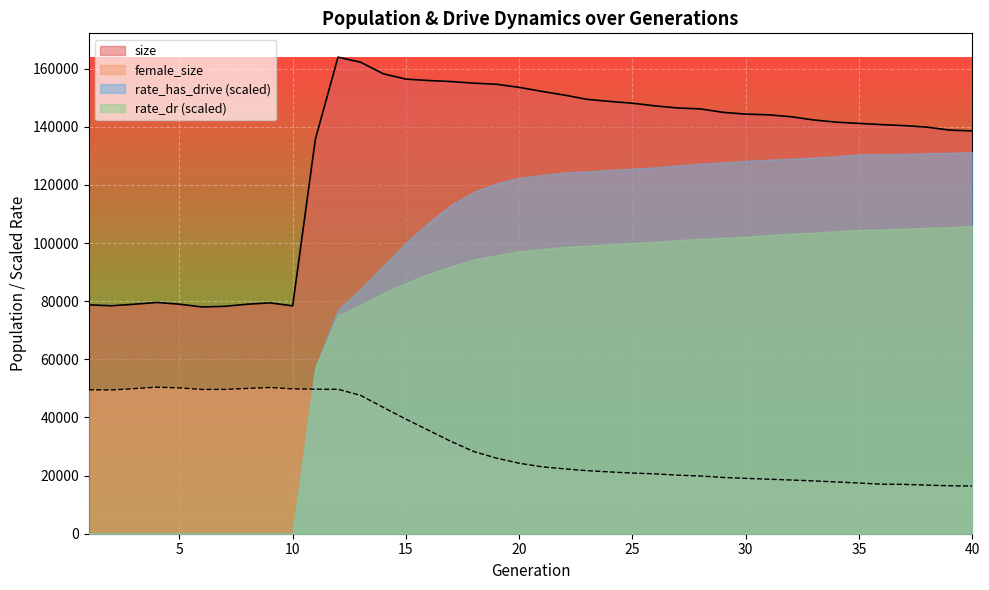

Reading left to right, what are all the values shown in this chart?

size: 78741	78411	78938	79549	78960	78013	78220	78955	79404	78396	135627	163927	162182	158210	156371	155890	155537	154979	154602	153537	152156	150877	149409	148697	148083	147165	146456	146122	144941	144338	144093	143439	142321	141572	141142	140727	140378	139850	138848	138539
female_size: 49511	49454	49905	50410	50153	49613	49648	49976	50295	49832	49702	49692	47588	43451	39409	35555	31706	28252	25990	24245	23011	22310	21677	21257	20870	20594	20138	19845	19366	19047	18750	18472	18173	17808	17430	17043	16970	16716	16492	16380